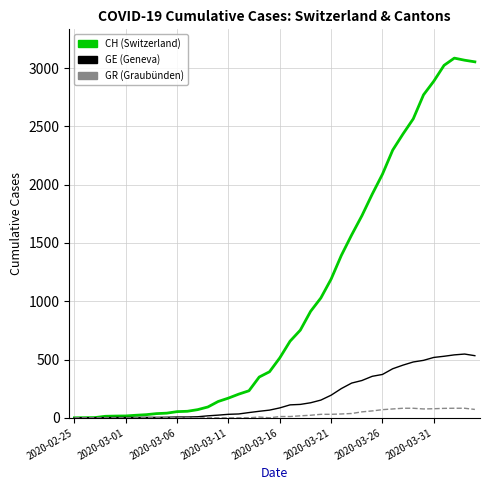

Is this an area chart (filled region under the line)?

No